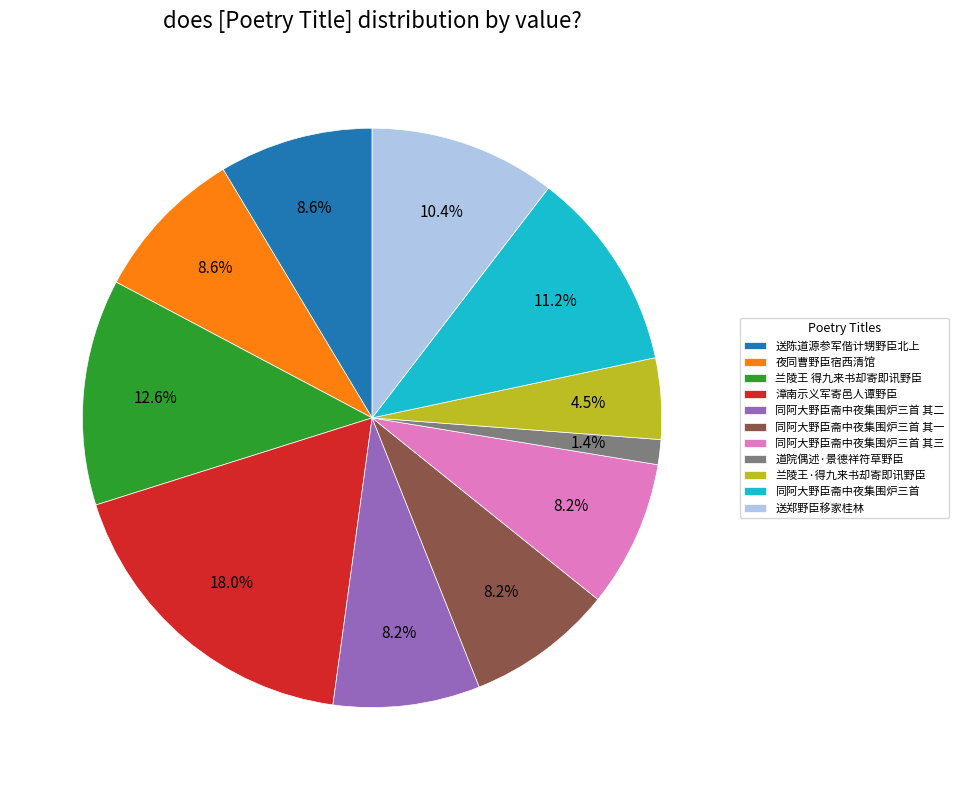

Does any single category account for the majority?

No